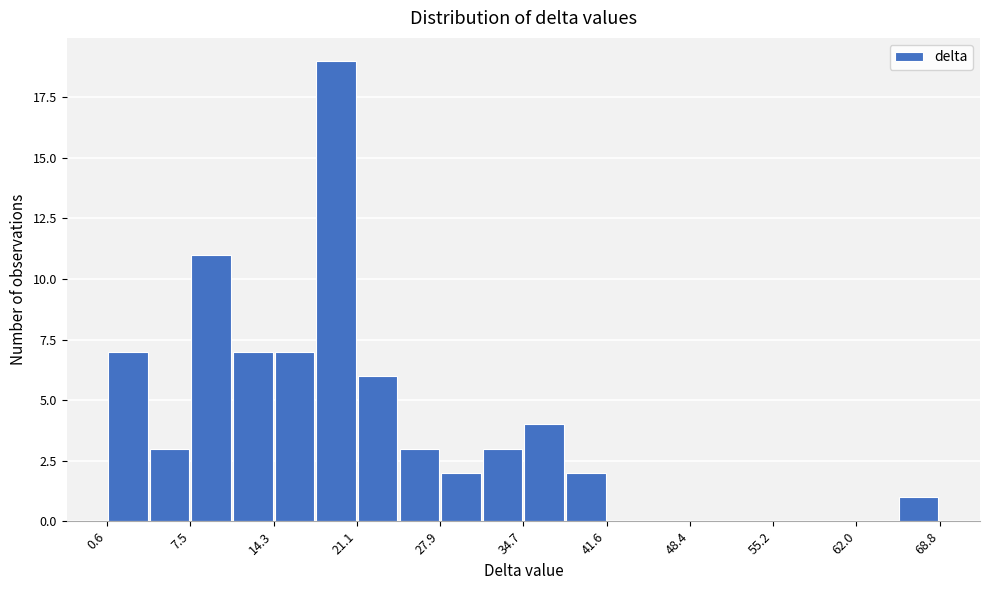

Around what value on the x-axis is the tallest bar? Give the approximate position of its centre, as read against the axis.

19